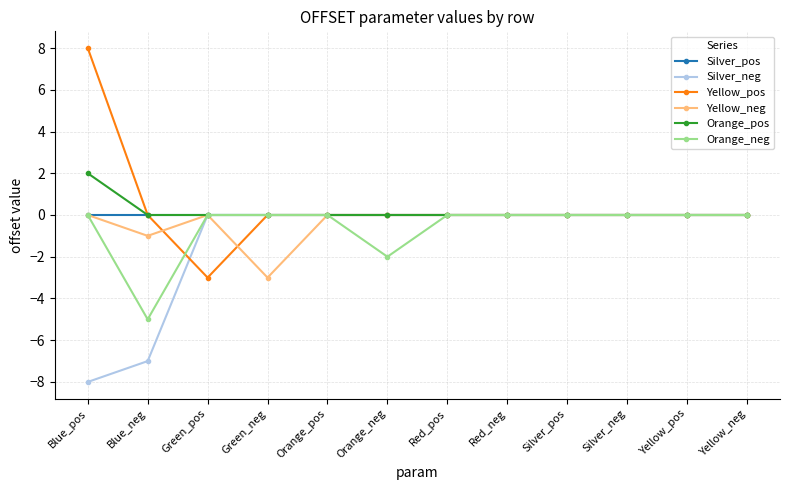

What is the label of the 9th point from the right?

Green_neg